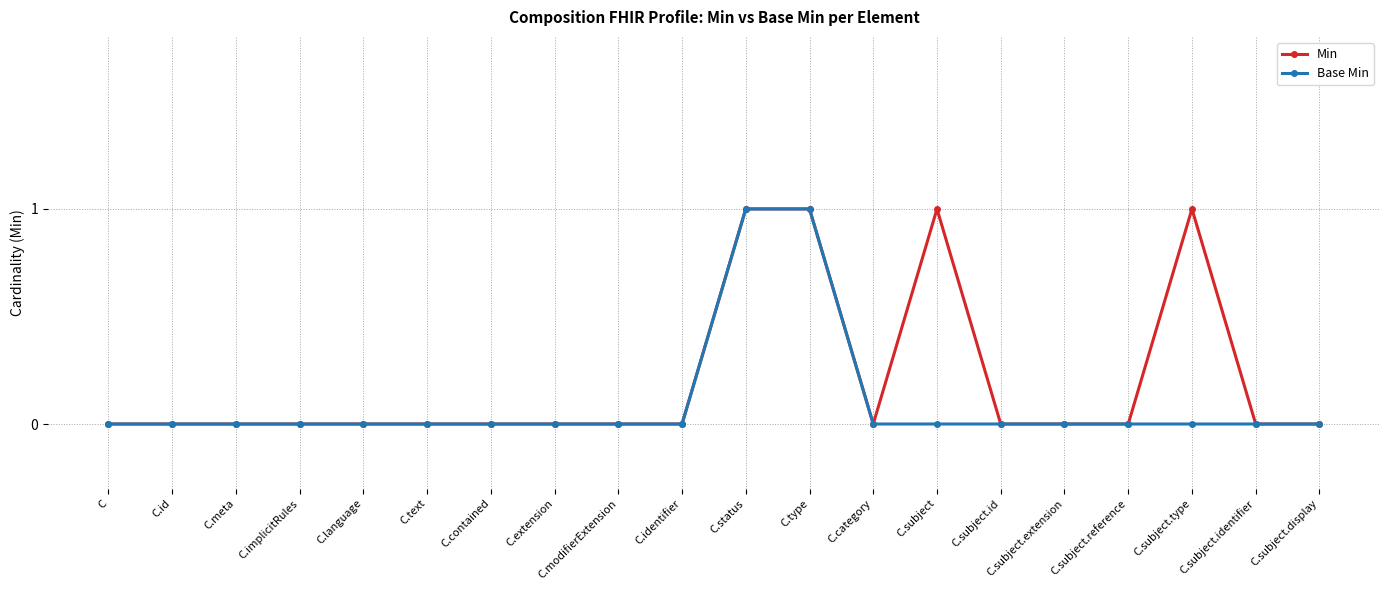

The value of Base Min at C.subject.reference is 0. True or false?

True